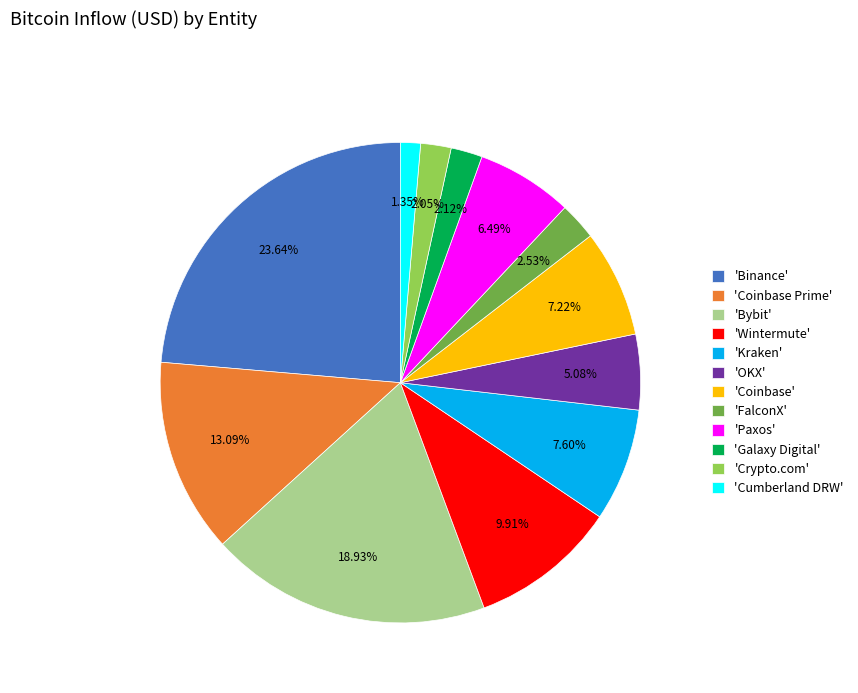

Combined, do 'Binance' and 'Wintermute' account for over 50%?

No